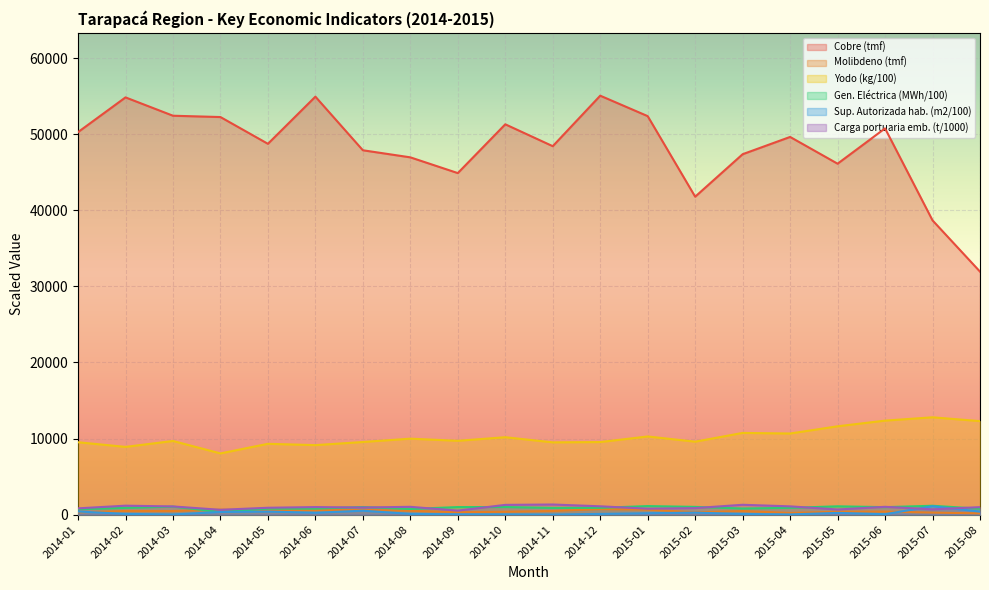

Is it true that Cobre (tmf) equals 54558 at 2015-02?

False